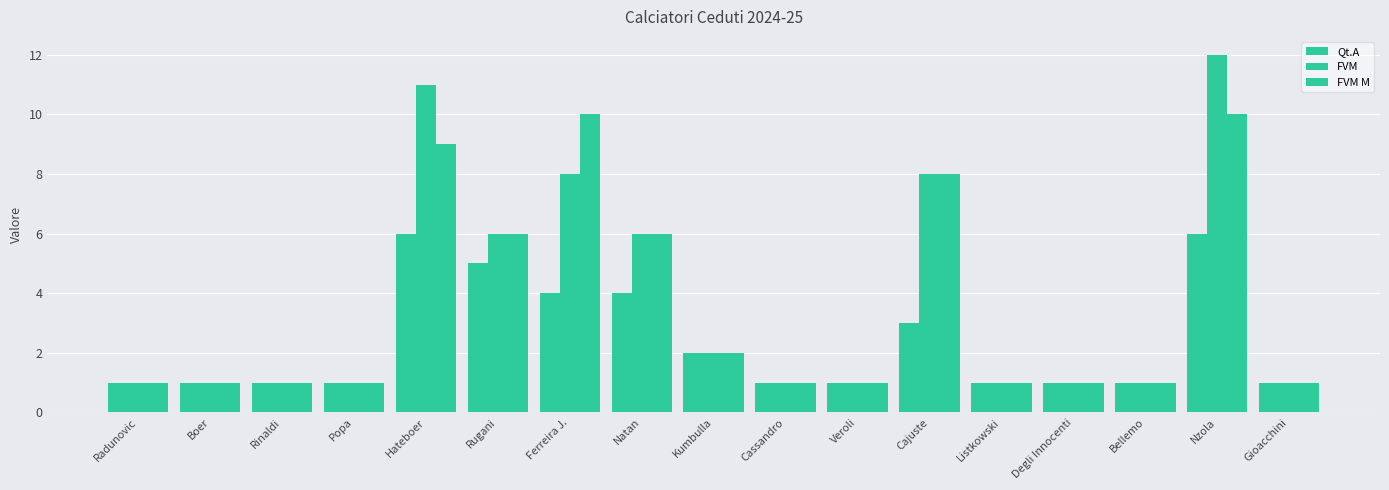

At which category is the sum across all series the highest?

Nzola